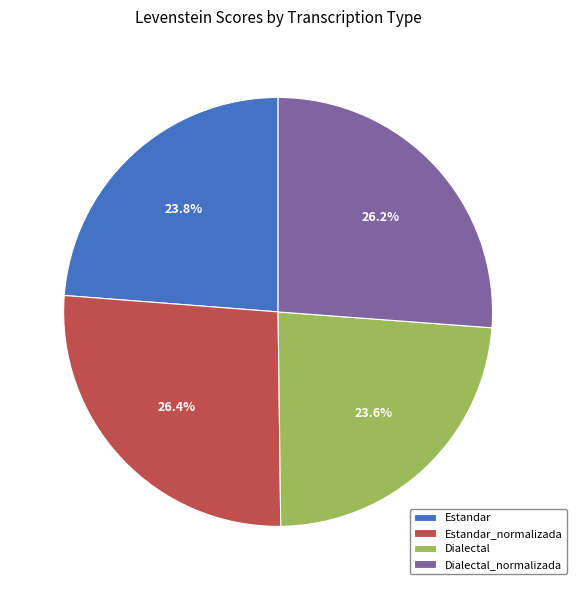

How many slices are in this pie chart?

4